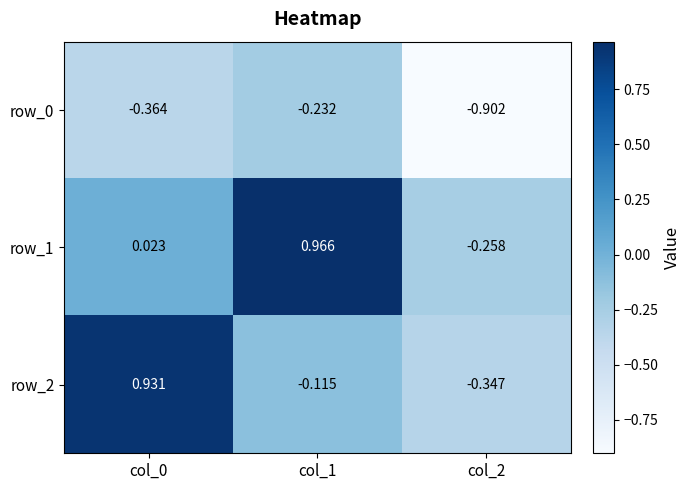

How many values in row_1 are above zero?

2